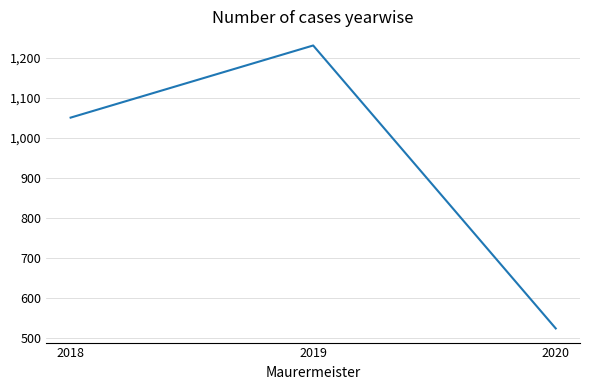

Rank the categories by value from lowest to highest.

2020, 2018, 2019